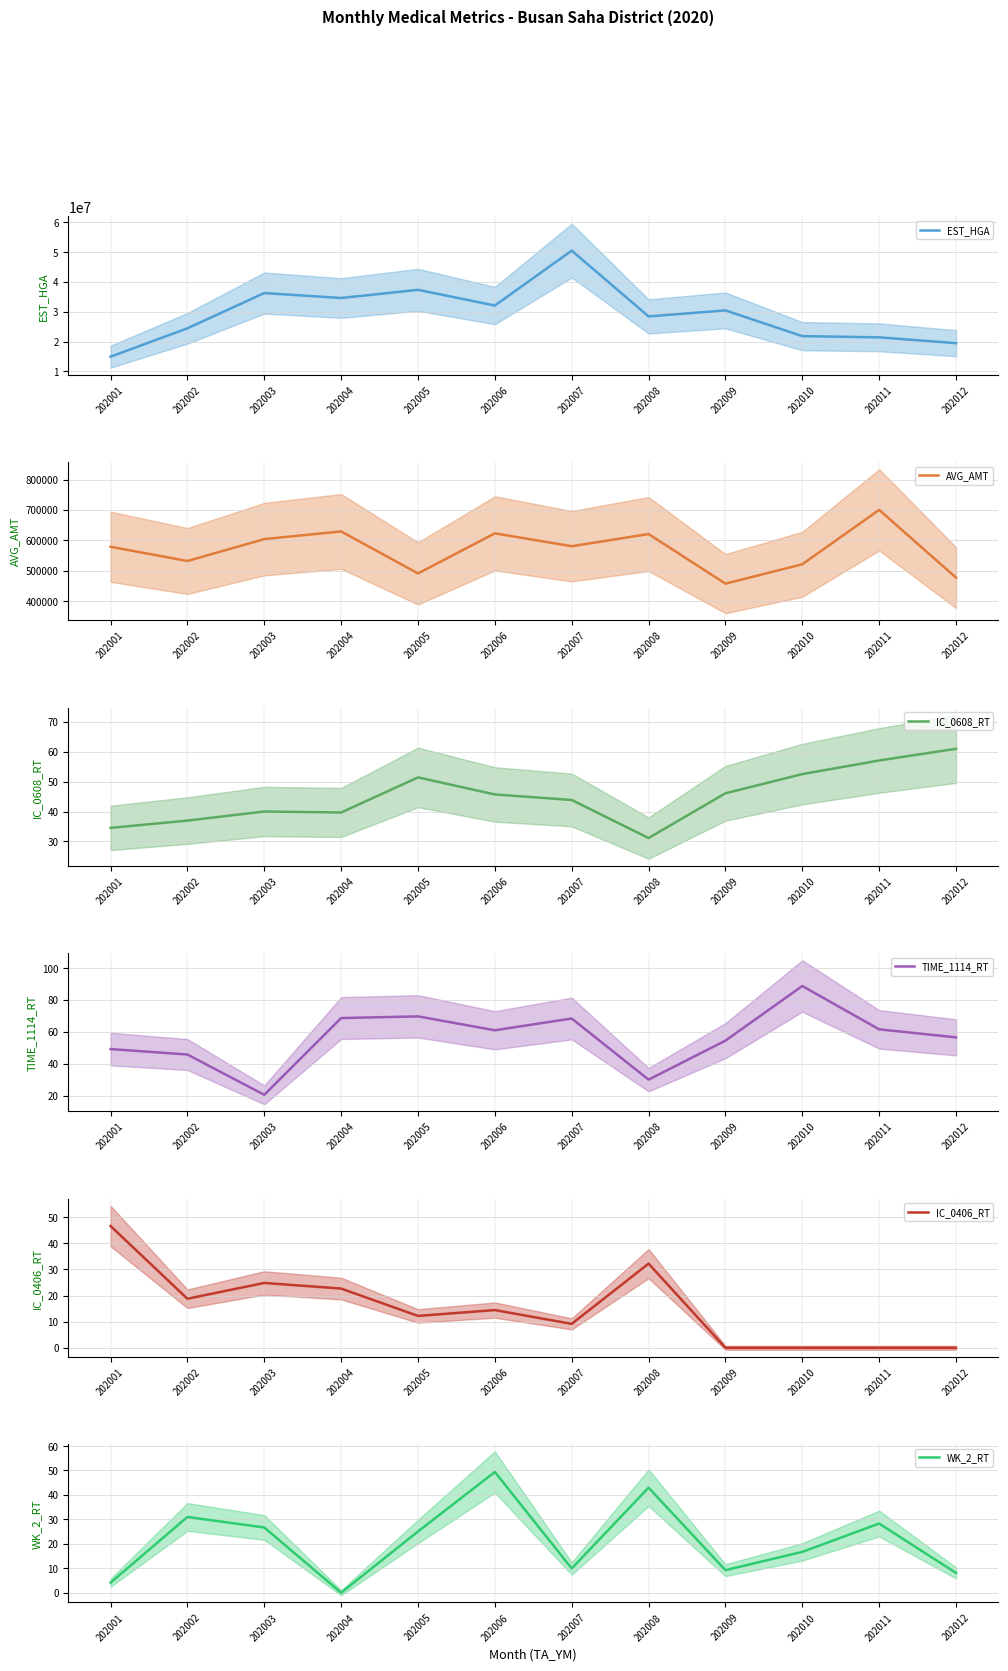

What are all the series names shown in the legend?

EST_HGA, AVG_AMT, IC_0608_RT, TIME_1114_RT, IC_0406_RT, WK_2_RT